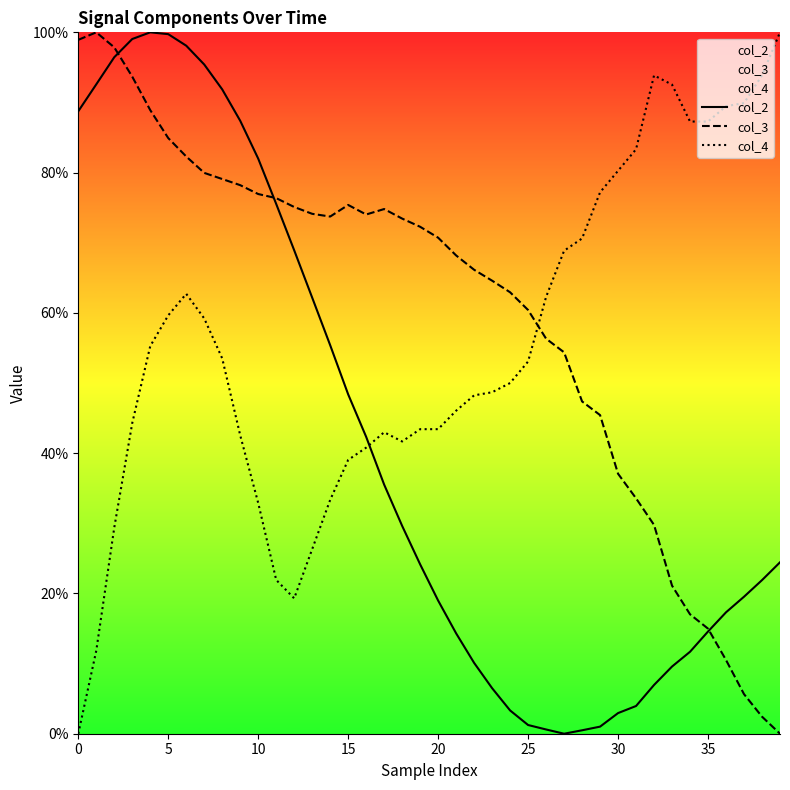

How many intersections are there between col_3 and col_4?

1